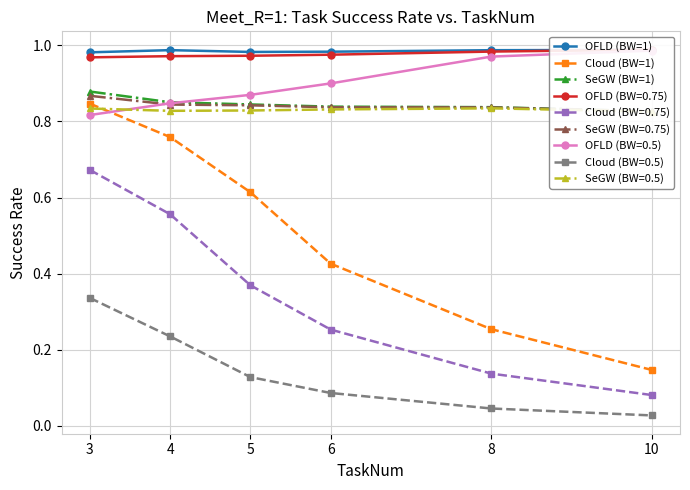

At 6, list the series in order from smallest to largest.

Cloud (BW=1), SeGW (BW=1), OFLD (BW=1)